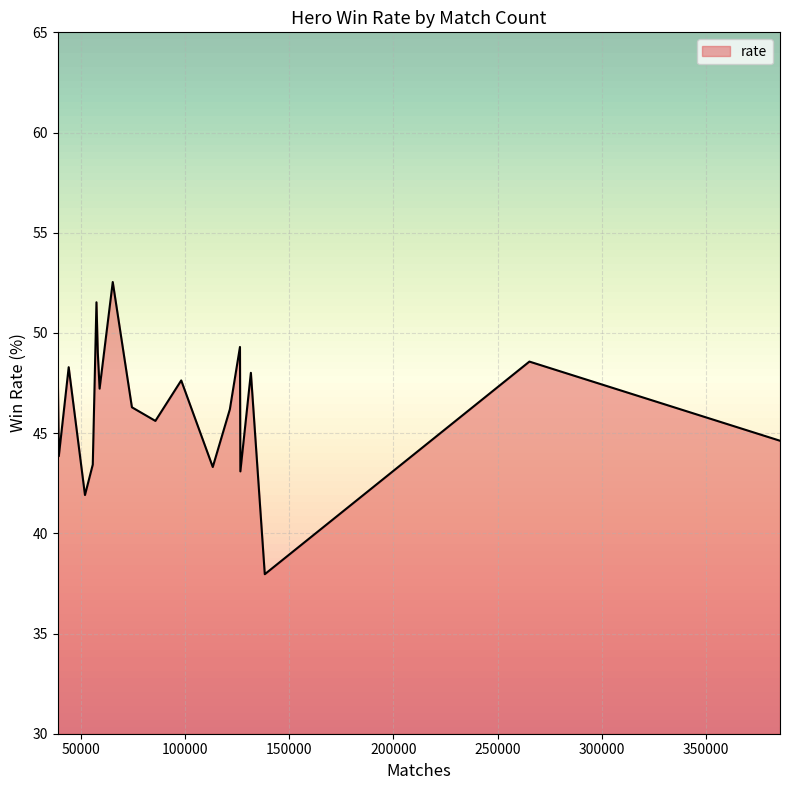

What is the minimum value shown in the chart?

38.0